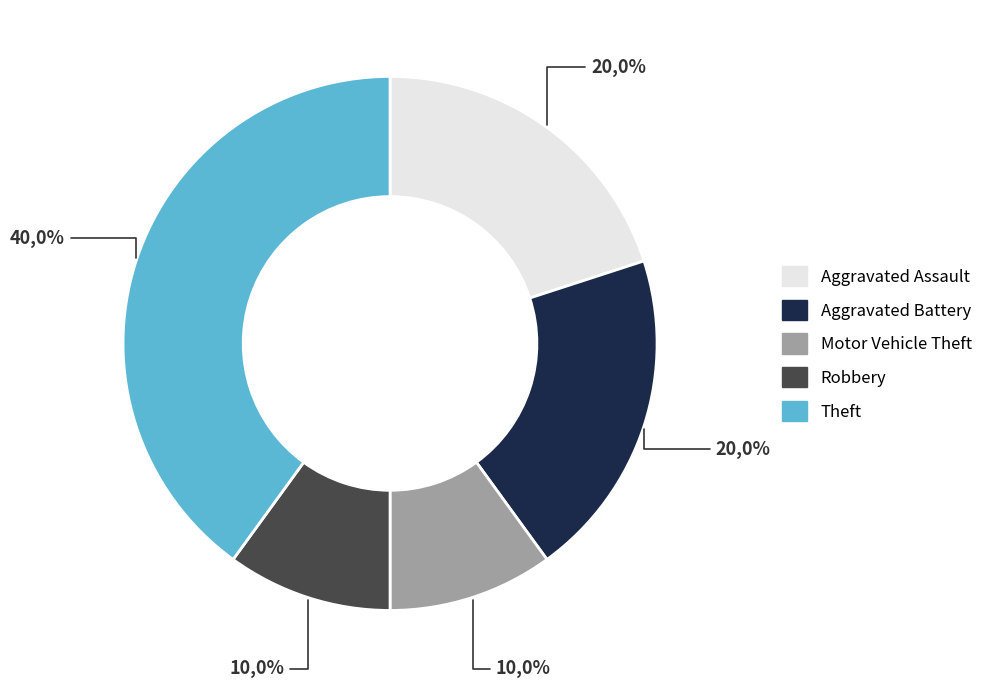

What percentage is NOT represented by Robbery?

90.0%